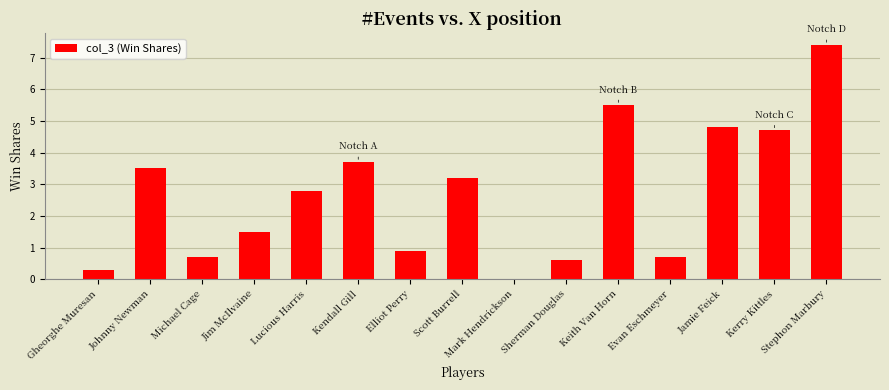

What is the sum of the values at Gheorghe Muresan and Jim McIlvaine?

1.8